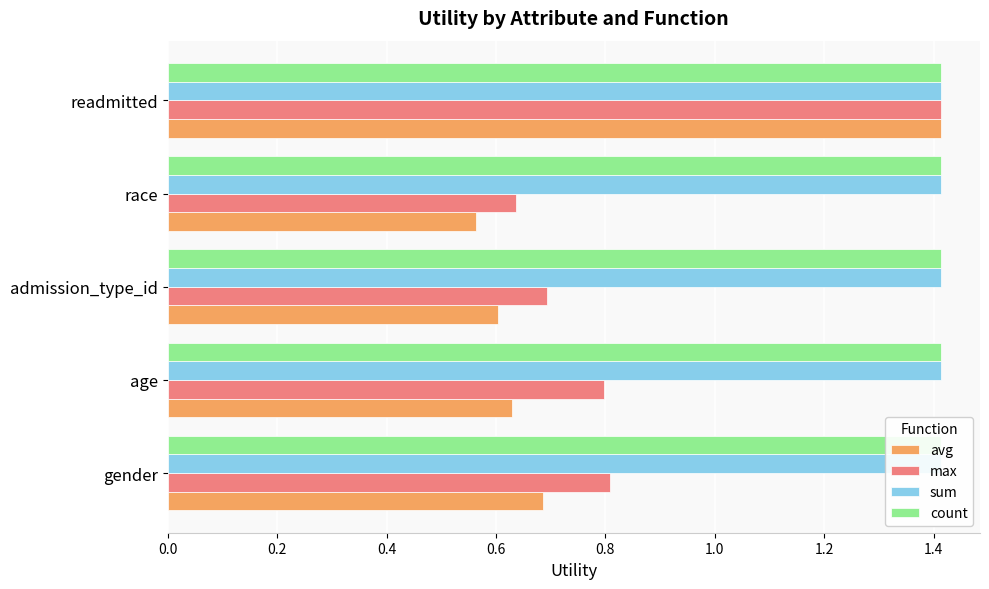

True or false: avg has a value of 1.1 at age.

False